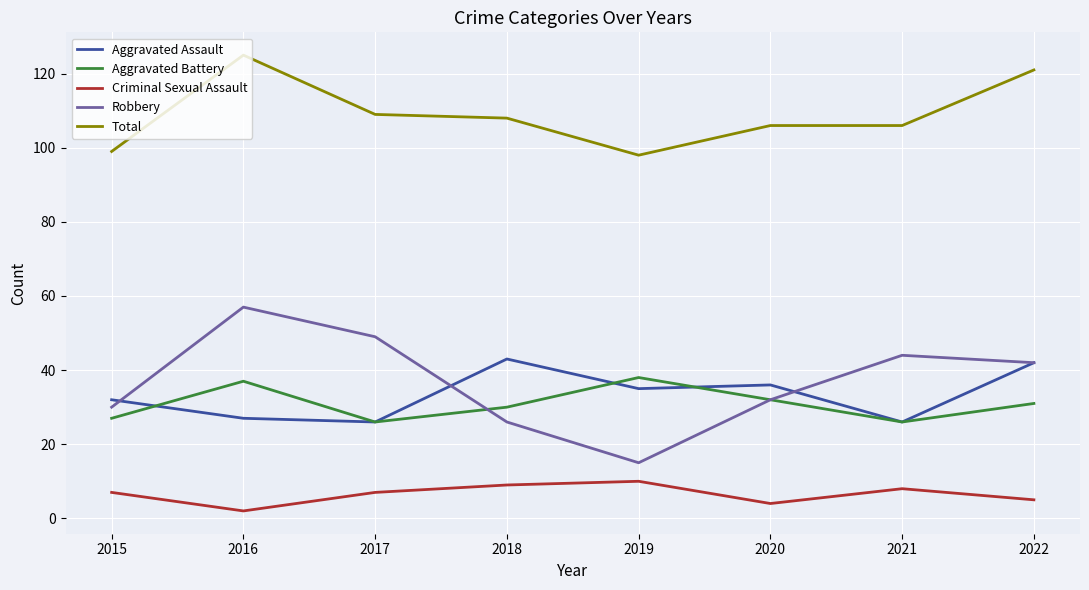

Which series has the largest range (max minus min)?

Robbery